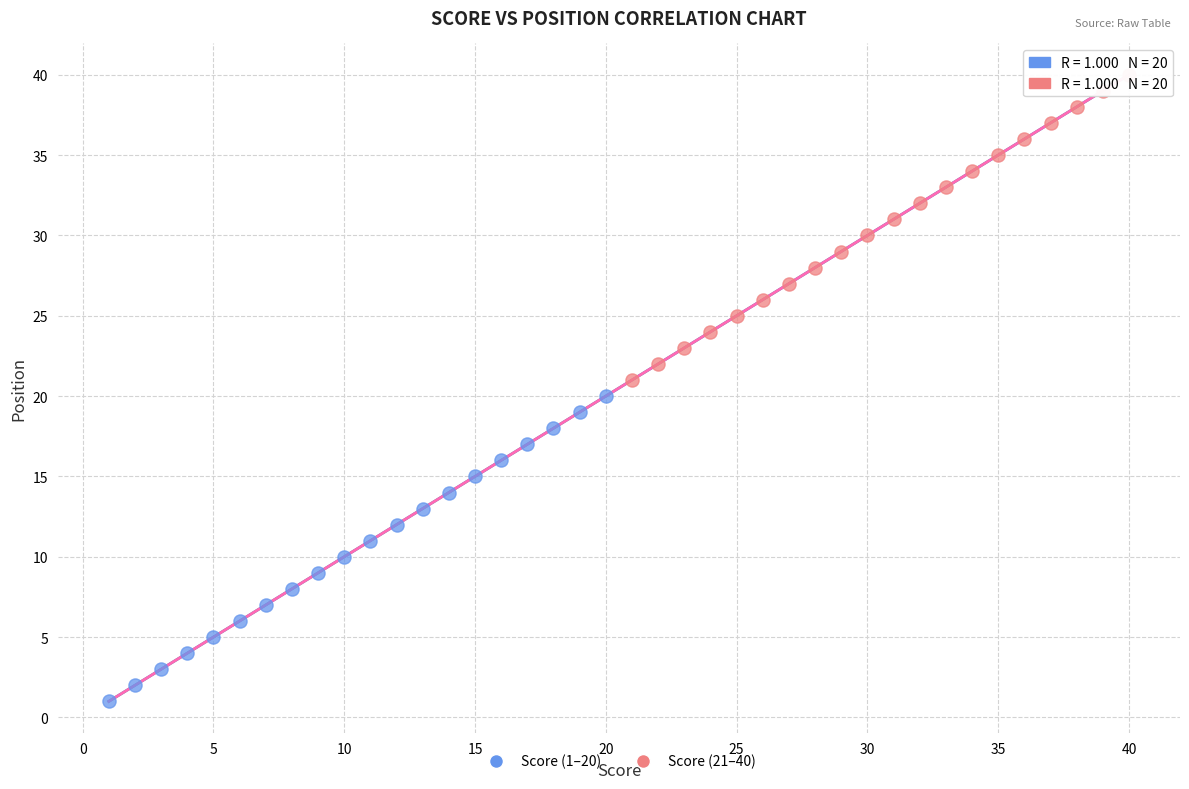

Which series contains the highest Y value?

Score (21–40)